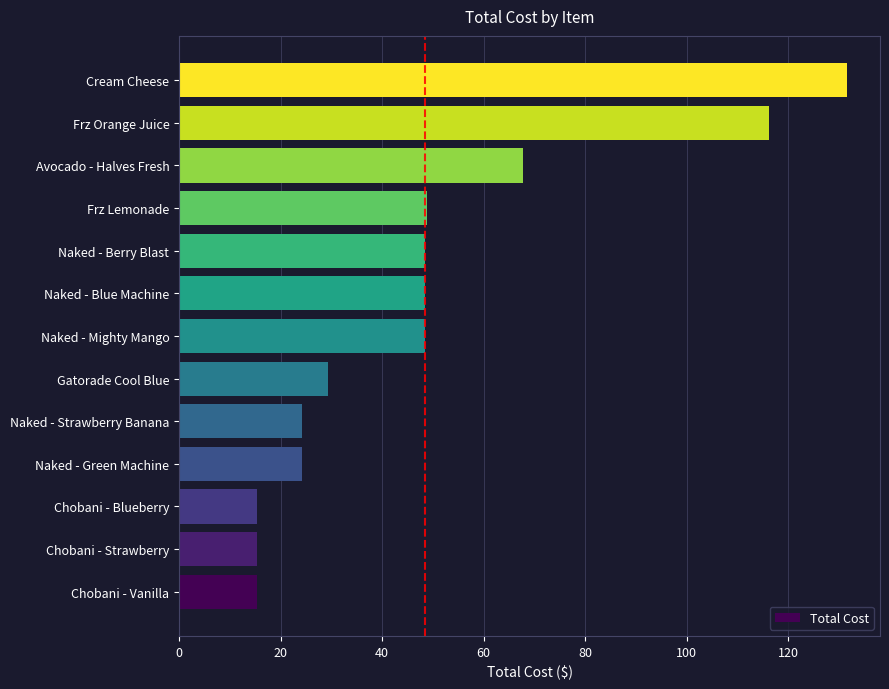

Are the bars grouped side by side (vs. stacked)?

No